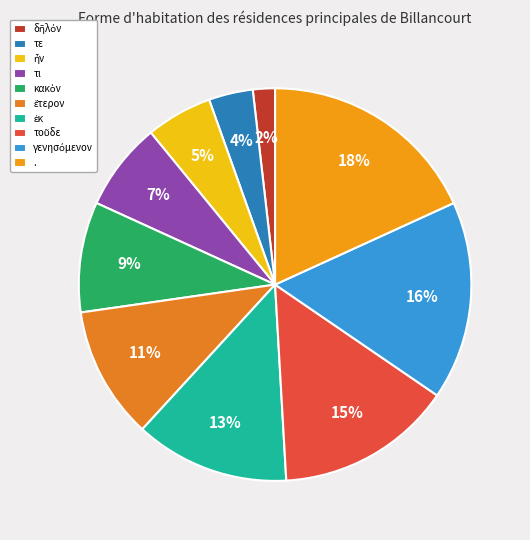

What is the largest slice in the pie chart?

.